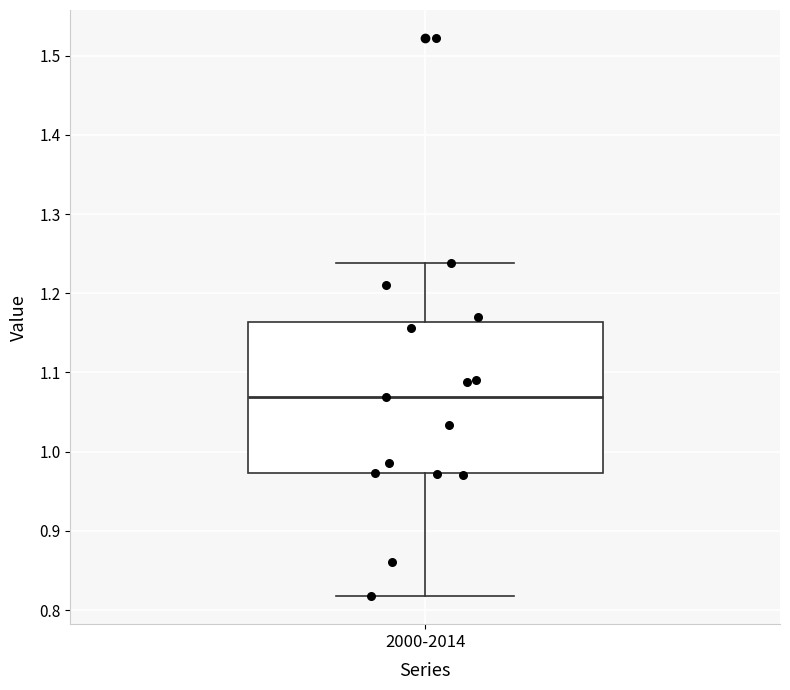

Transcribe this box plot: give where the median line is, the range the box spans, and where the two whiskers end, as read against the y-axis. The values are not printed on the chart, so give them approximately, as read against the axis.

median 1.07, box 0.97 to 1.16, whiskers 0.82 to 1.24